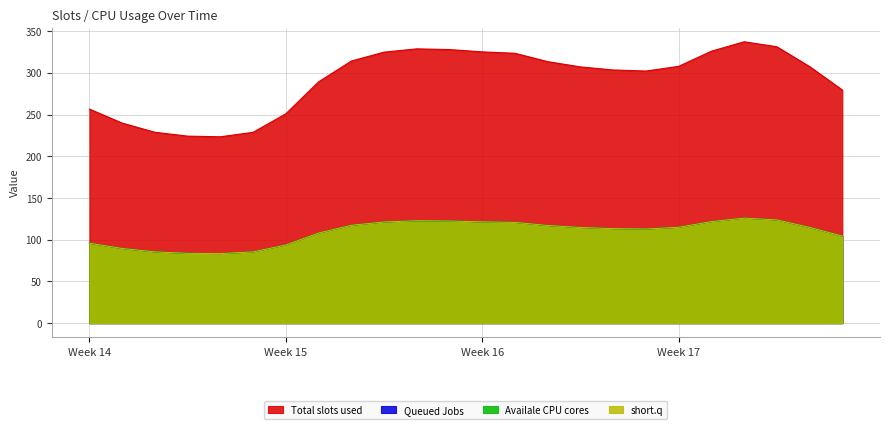

Is it true that 2 equals 200.3 at 16?

False